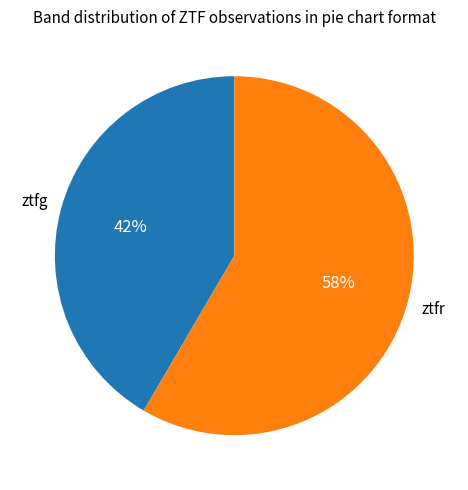

To the nearest percent, what is the combined percentage of ztfr and ztfg?

100%